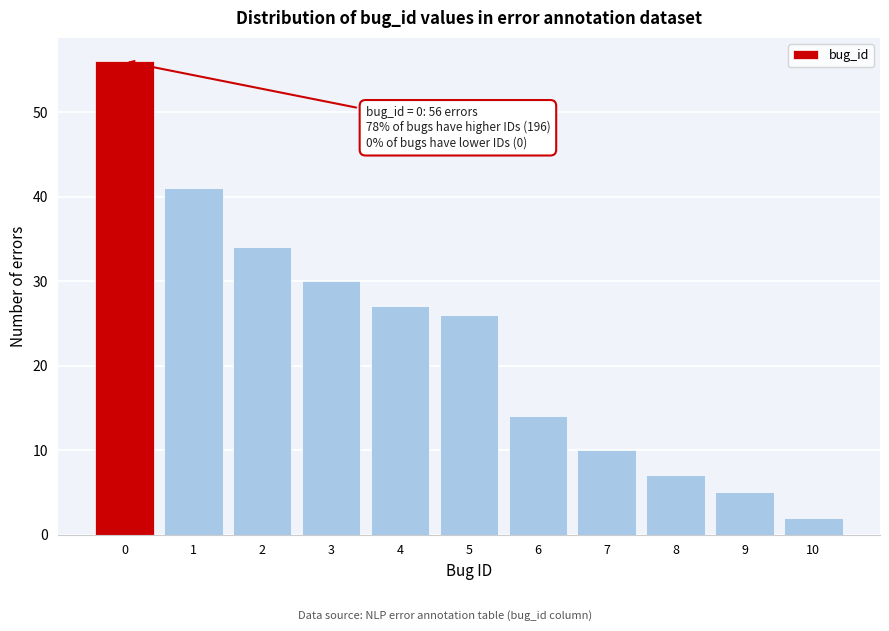

Reading right to left, what are all the values shown in this chart?

10=2	9=5	8=7	7=10	6=14	5=26	4=27	3=30	2=34	1=41	0=56